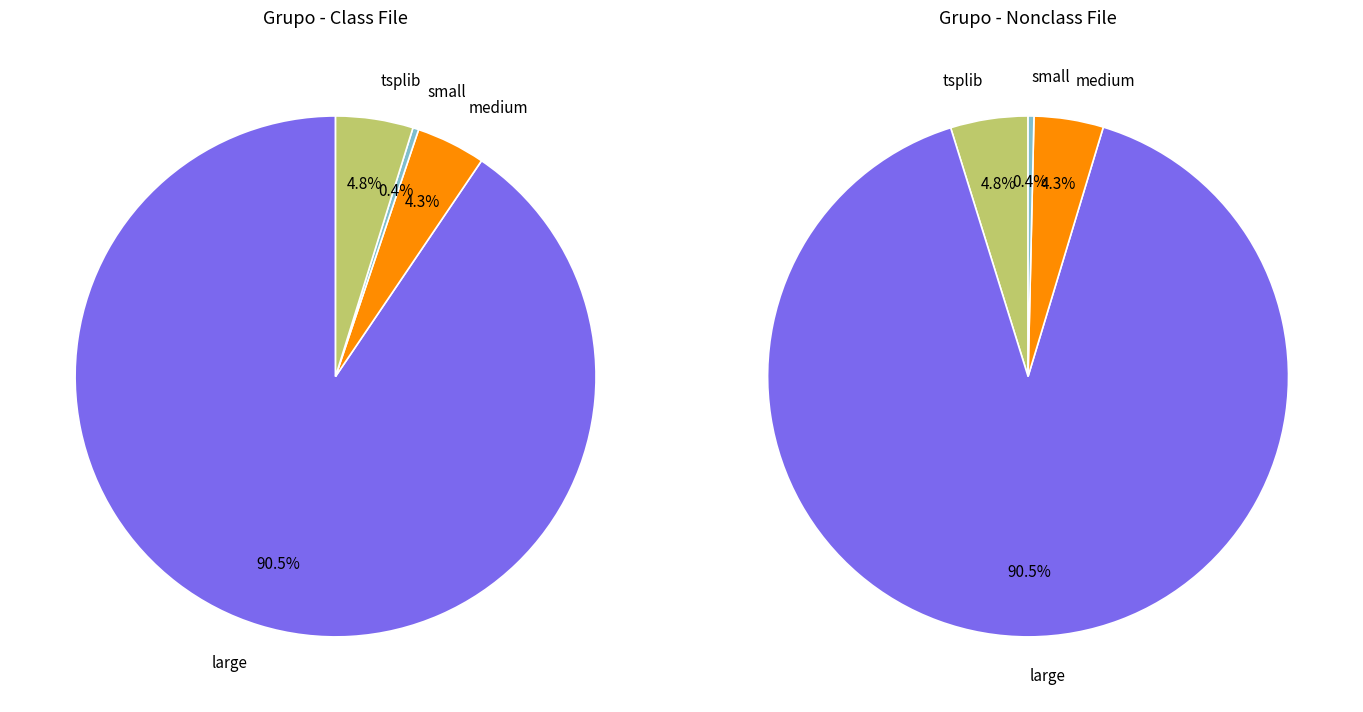

Approximately how many times larger is the value at tsplib compared to small?

13.3